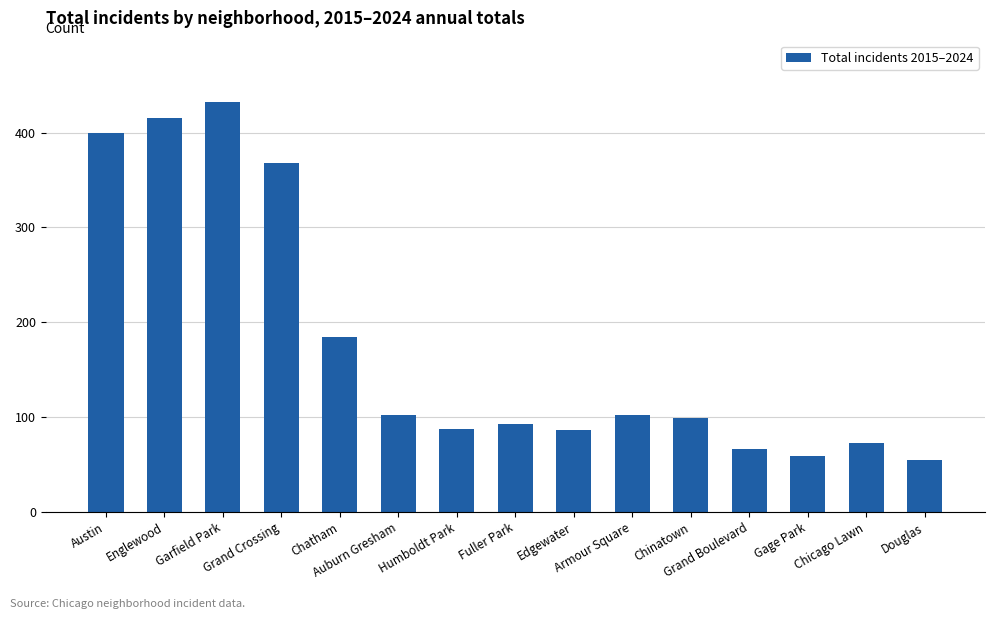

Reading right to left, list all the values displayed in this chart.

55	73	59	66	99	102	86	93	88	102	185	368	432	415	399